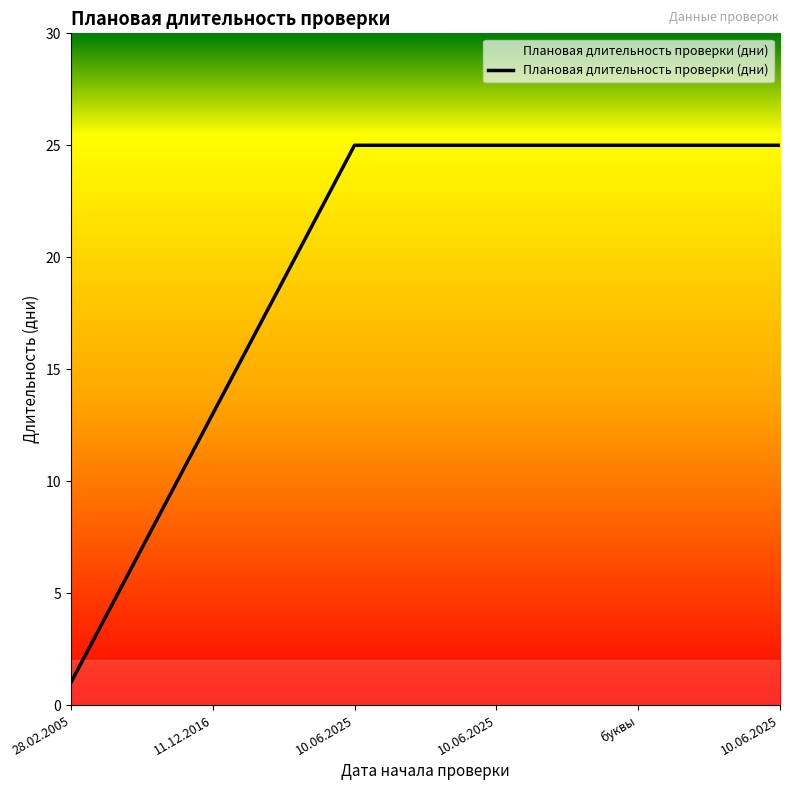

What is the greatest value displayed?

25